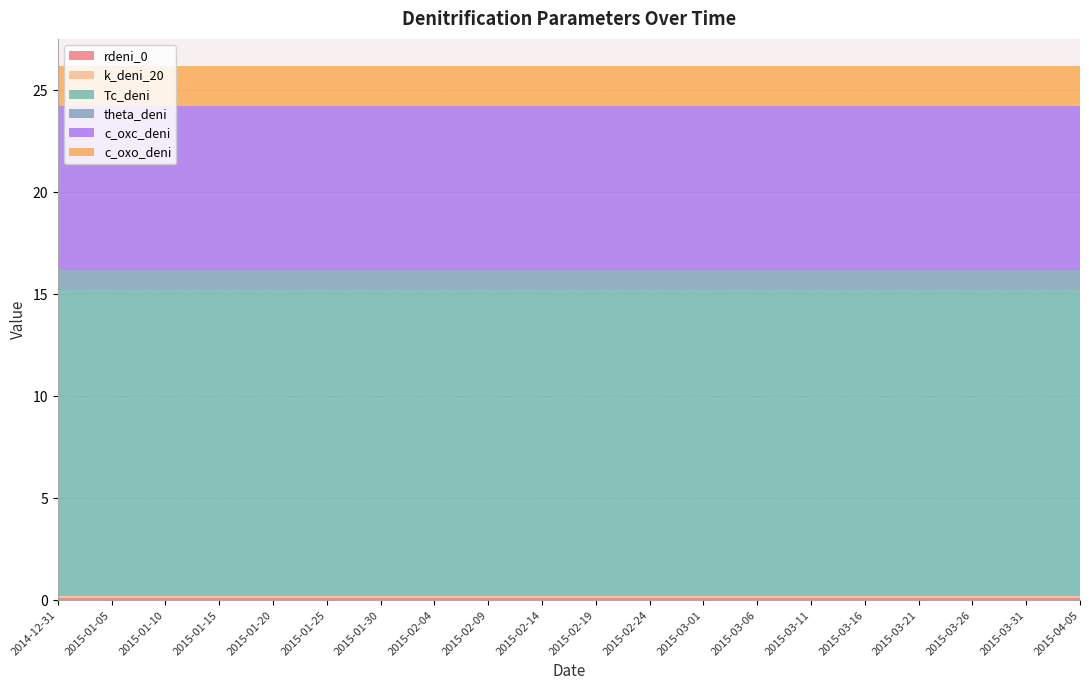

Reading left to right, what are all the values shown in this chart?

rdeni_0: 2014-12-31=0.1	2015-01-05=0.1	2015-01-10=0.1	2015-01-15=0.1	2015-01-20=0.1	2015-01-25=0.1	2015-01-30=0.1	2015-02-04=0.1	2015-02-09=0.1	2015-02-14=0.1	2015-02-19=0.1	2015-02-24=0.1	2015-03-01=0.1	2015-03-06=0.1	2015-03-11=0.1	2015-03-16=0.1	2015-03-21=0.1	2015-03-26=0.1	2015-03-31=0.1	2015-04-05=0.1
k_deni_20: 2014-12-31=0.1	2015-01-05=0.1	2015-01-10=0.1	2015-01-15=0.1	2015-01-20=0.1	2015-01-25=0.1	2015-01-30=0.1	2015-02-04=0.1	2015-02-09=0.1	2015-02-14=0.1	2015-02-19=0.1	2015-02-24=0.1	2015-03-01=0.1	2015-03-06=0.1	2015-03-11=0.1	2015-03-16=0.1	2015-03-21=0.1	2015-03-26=0.1	2015-03-31=0.1	2015-04-05=0.1
Tc_deni: 2014-12-31=15.0	2015-01-05=15.0	2015-01-10=15.0	2015-01-15=15.0	2015-01-20=15.0	2015-01-25=15.0	2015-01-30=15.0	2015-02-04=15.0	2015-02-09=15.0	2015-02-14=15.0	2015-02-19=15.0	2015-02-24=15.0	2015-03-01=15.0	2015-03-06=15.0	2015-03-11=15.0	2015-03-16=15.0	2015-03-21=15.0	2015-03-26=15.0	2015-03-31=15.0	2015-04-05=15.0
theta_deni: 2014-12-31=1.0	2015-01-05=1.0	2015-01-10=1.0	2015-01-15=1.0	2015-01-20=1.0	2015-01-25=1.0	2015-01-30=1.0	2015-02-04=1.0	2015-02-09=1.0	2015-02-14=1.0	2015-02-19=1.0	2015-02-24=1.0	2015-03-01=1.0	2015-03-06=1.0	2015-03-11=1.0	2015-03-16=1.0	2015-03-21=1.0	2015-03-26=1.0	2015-03-31=1.0	2015-04-05=1.0
c_oxc_deni: 2014-12-31=8.0	2015-01-05=8.0	2015-01-10=8.0	2015-01-15=8.0	2015-01-20=8.0	2015-01-25=8.0	2015-01-30=8.0	2015-02-04=8.0	2015-02-09=8.0	2015-02-14=8.0	2015-02-19=8.0	2015-02-24=8.0	2015-03-01=8.0	2015-03-06=8.0	2015-03-11=8.0	2015-03-16=8.0	2015-03-21=8.0	2015-03-26=8.0	2015-03-31=8.0	2015-04-05=8.0
c_oxo_deni: 2014-12-31=2.0	2015-01-05=2.0	2015-01-10=2.0	2015-01-15=2.0	2015-01-20=2.0	2015-01-25=2.0	2015-01-30=2.0	2015-02-04=2.0	2015-02-09=2.0	2015-02-14=2.0	2015-02-19=2.0	2015-02-24=2.0	2015-03-01=2.0	2015-03-06=2.0	2015-03-11=2.0	2015-03-16=2.0	2015-03-21=2.0	2015-03-26=2.0	2015-03-31=2.0	2015-04-05=2.0